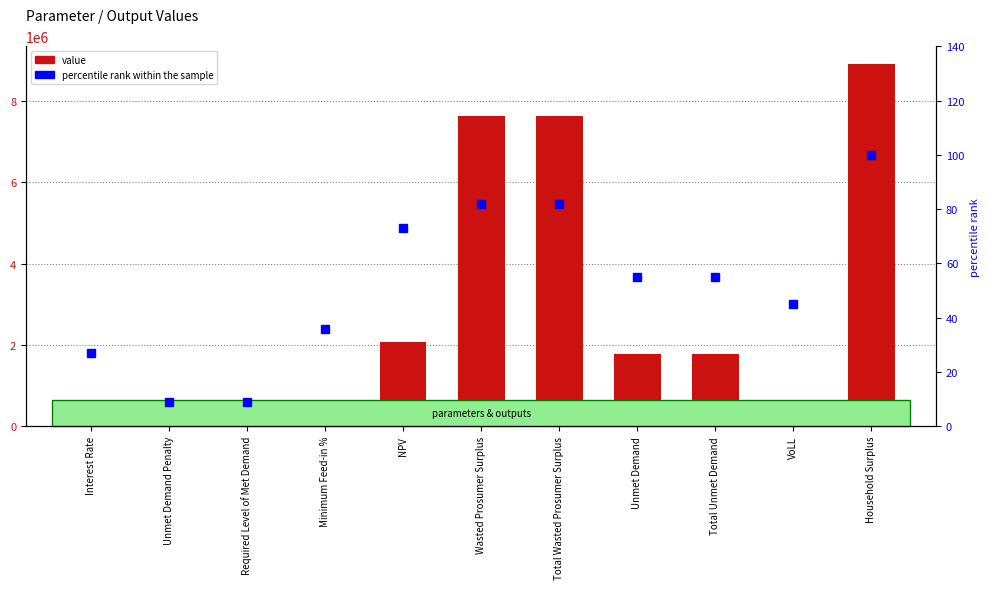

Where is value nearest to the value 4448455?

NPV